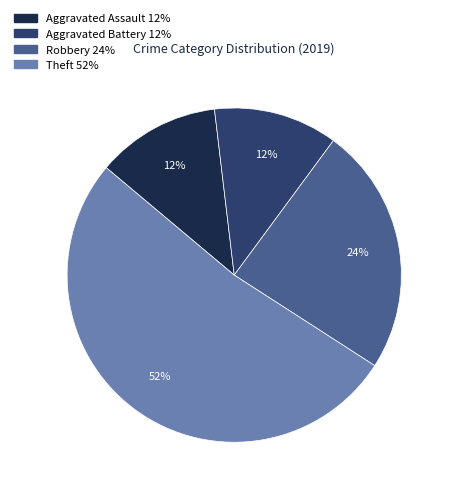

Which has a higher value, Aggravated Battery or Robbery?

Robbery